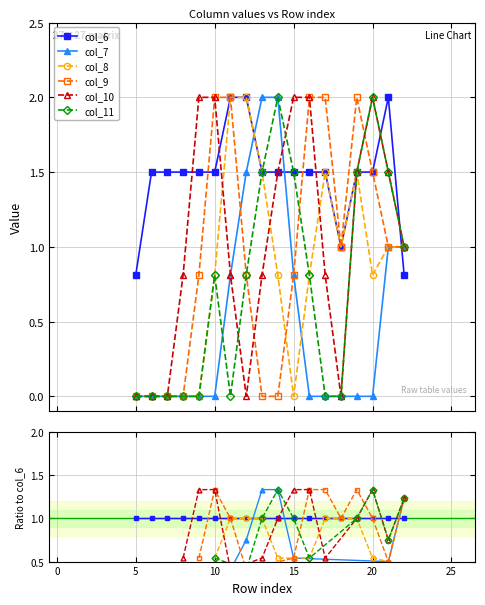

At which label does col_7 reach its peak?

13